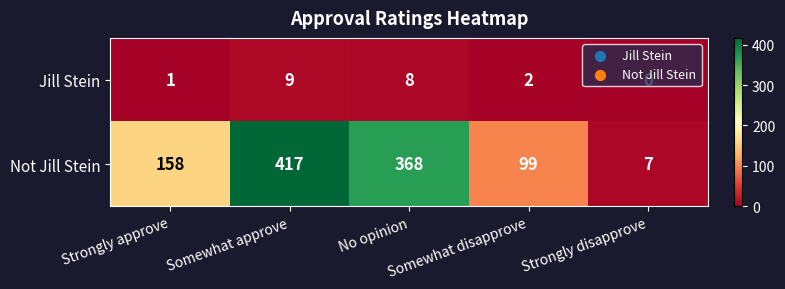

Count the Not Jill Stein values in the range 99 to 368.

3